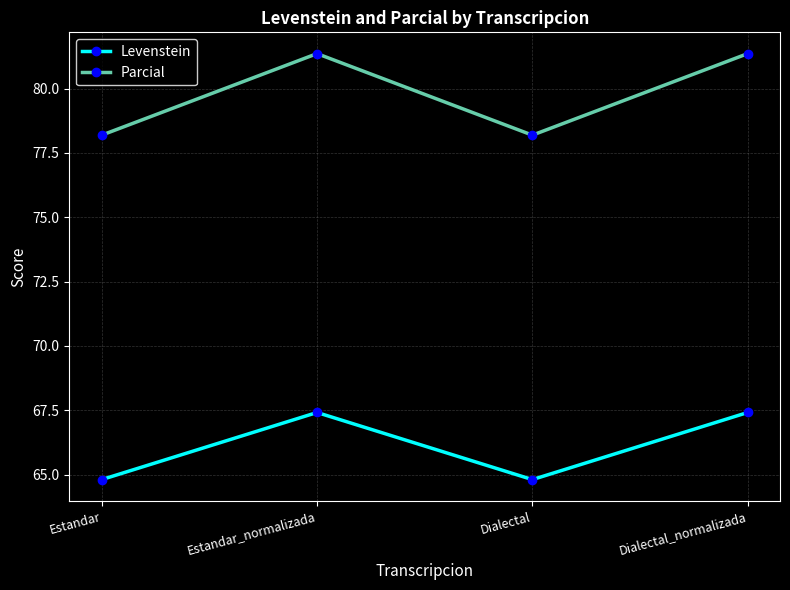

True or false: Parcial and Levenstein cross at least once.

False